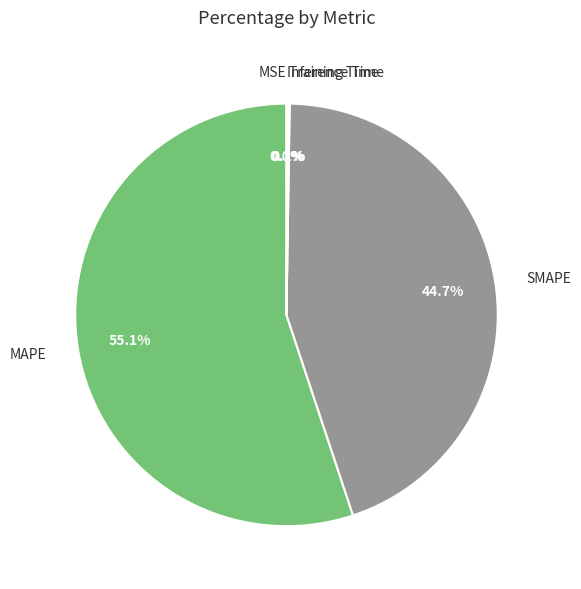

Which category has the biggest portion of the pie?

MAPE